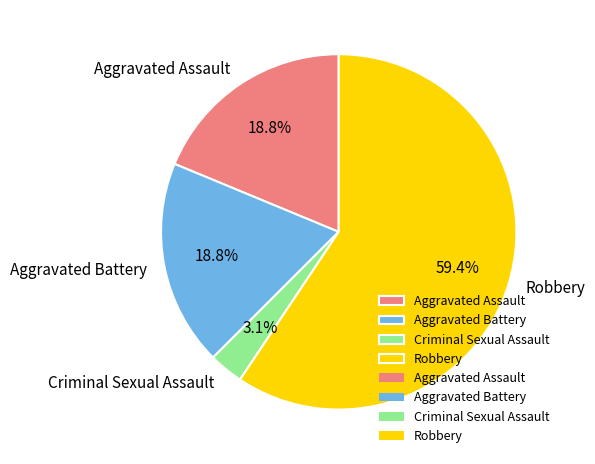

What is the smallest slice in the pie chart?

Criminal Sexual Assault